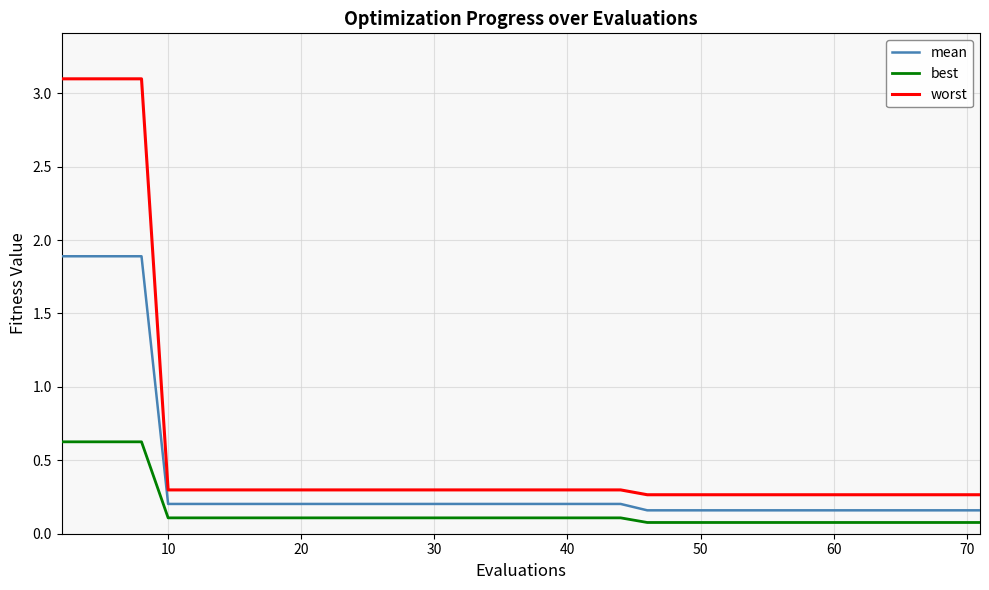

What is the difference between the maximum and second lowest values in the mean series?

1.7